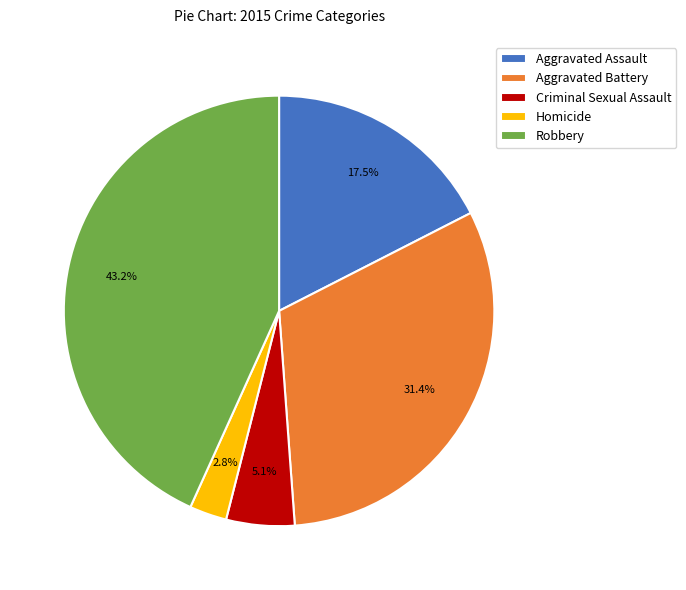

Which has a higher value, Aggravated Assault or Aggravated Battery?

Aggravated Battery